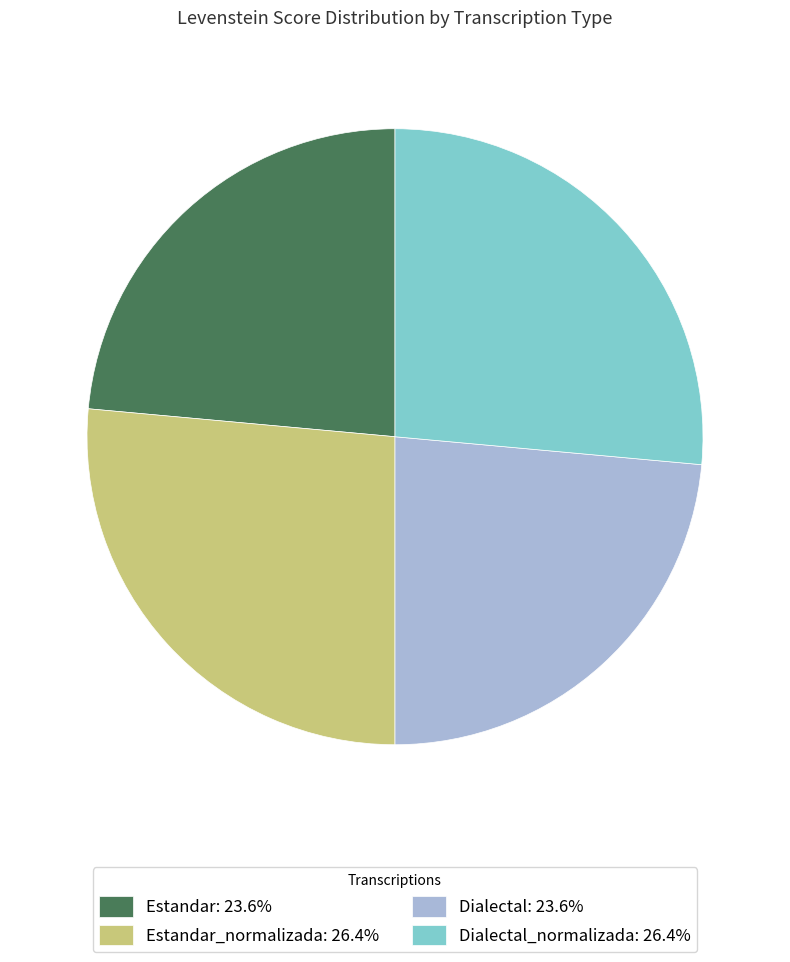

Is the sum of Estandar: 23.6% and Dialectal: 23.6% greater than half?

No